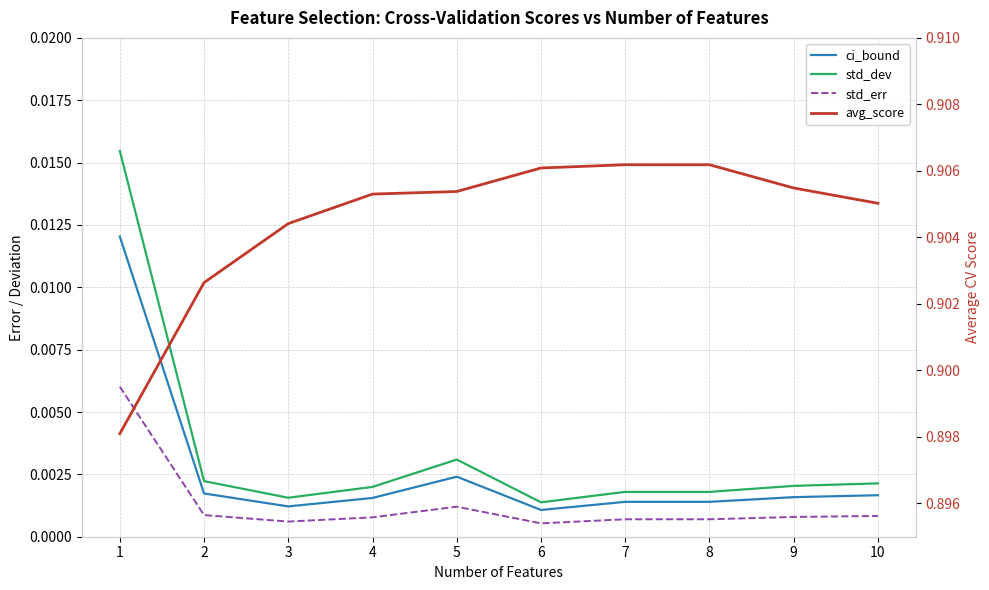

How many distinct data groups are displayed?

4